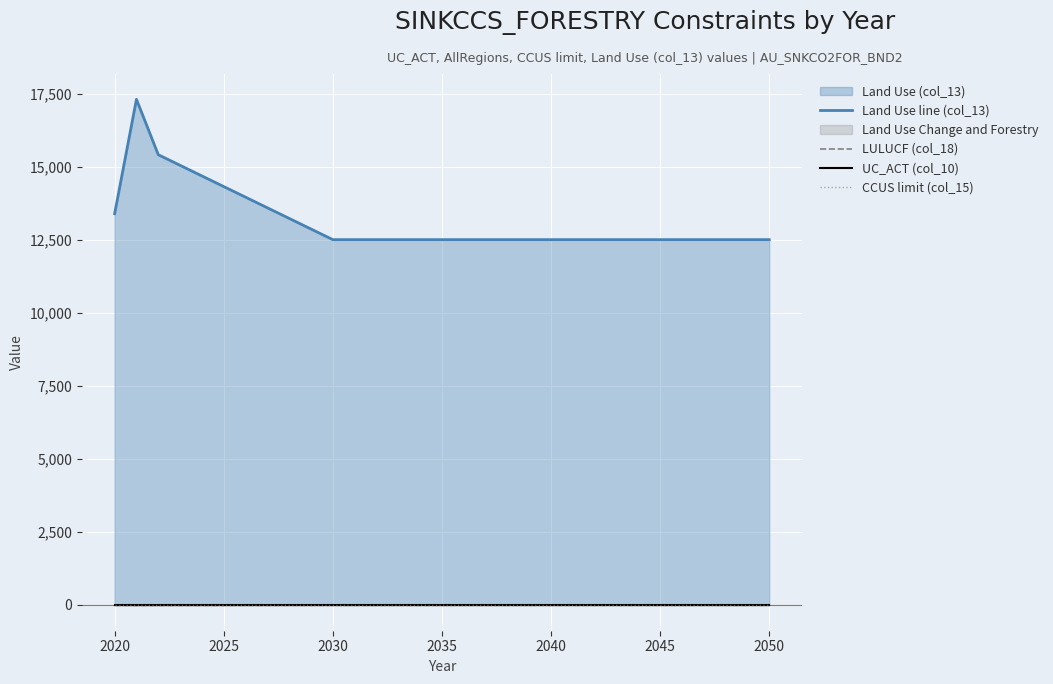

True or false: UC_ACT (col_10) and LULUCF (col_18) cross at least once.

False